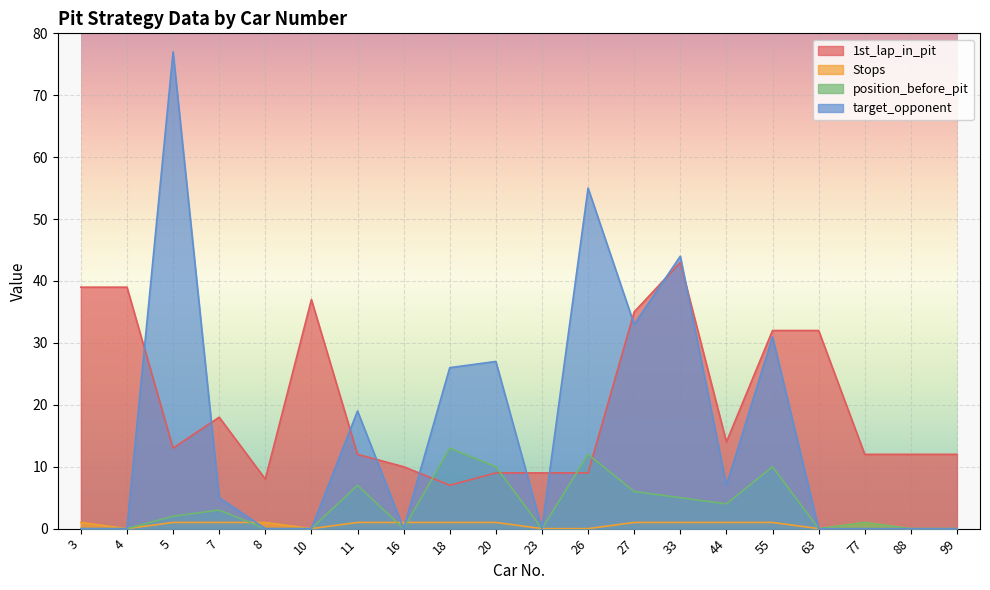

At 4, list the series in order from smallest to largest.

Stops, position_before_pit, target_opponent, 1st_lap_in_pit